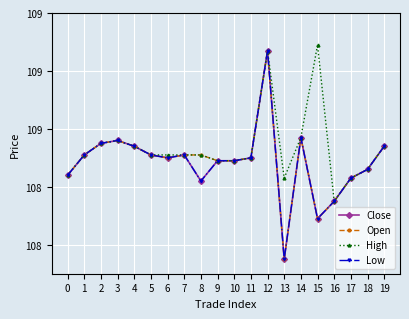

Where is Low nearest to the value 108?

13